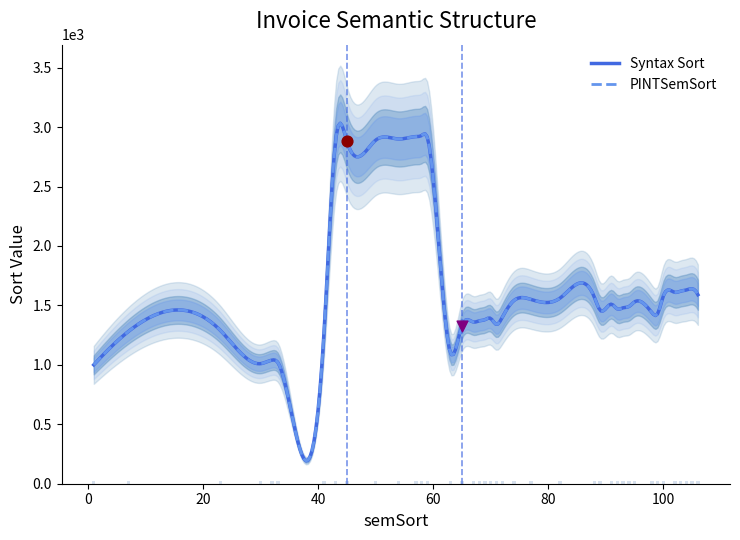

Which series contains the highest Y value?

Syntax Sort